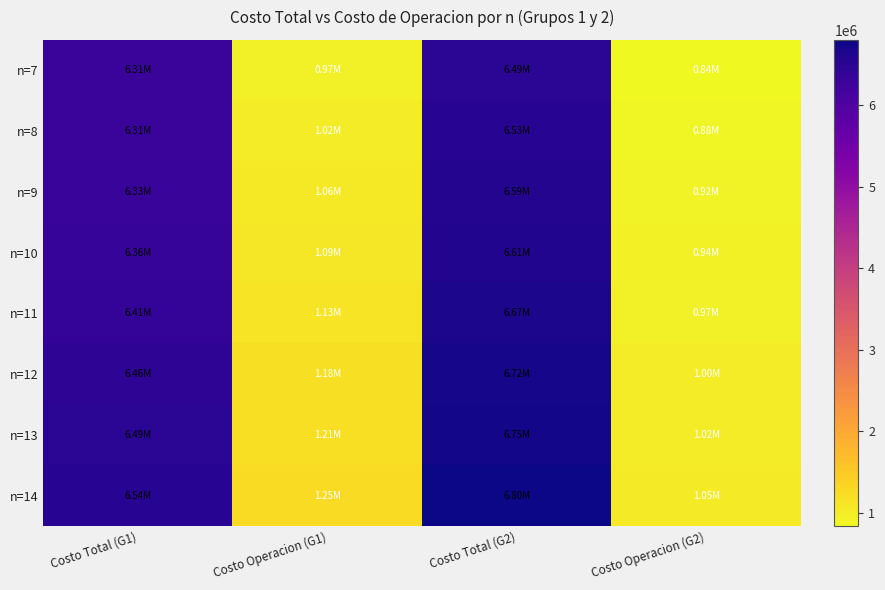

Reading right to left, what are all the values shown in this chart?

n=7: Costo Operacion (G2)=839755.6	Costo Total (G2)=6485468.4	Costo Operacion (G1)=970302.8	Costo Total (G1)=6310704.1
n=8: Costo Operacion (G2)=882799.6	Costo Total (G2)=6532976.9	Costo Operacion (G1)=1018838.9	Costo Total (G1)=6311110.8
n=9: Costo Operacion (G2)=921336.5	Costo Total (G2)=6586312.7	Costo Operacion (G1)=1063994.7	Costo Total (G1)=6328410.2
n=10: Costo Operacion (G2)=941178.4	Costo Total (G2)=6610417.2	Costo Operacion (G1)=1085438.6	Costo Total (G1)=6358263.0
n=11: Costo Operacion (G2)=973985.1	Costo Total (G2)=6665294.7	Costo Operacion (G1)=1133343.1	Costo Total (G1)=6405890.7
n=12: Costo Operacion (G2)=1004414.6	Costo Total (G2)=6719092.3	Costo Operacion (G1)=1178082.0	Costo Total (G1)=6456012.9
n=13: Costo Operacion (G2)=1022193.9	Costo Total (G2)=6751965.7	Costo Operacion (G1)=1209063.4	Costo Total (G1)=6493866.7
n=14: Costo Operacion (G2)=1049193.1	Costo Total (G2)=6801988.6	Costo Operacion (G1)=1247665.8	Costo Total (G1)=6541201.2